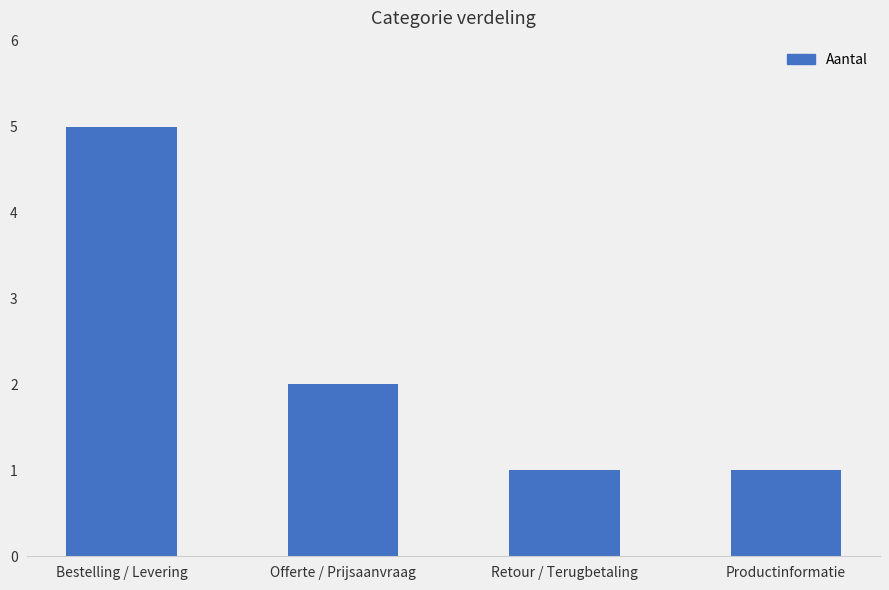

What is the change in value from Bestelling / Levering to Retour / Terugbetaling?

-4